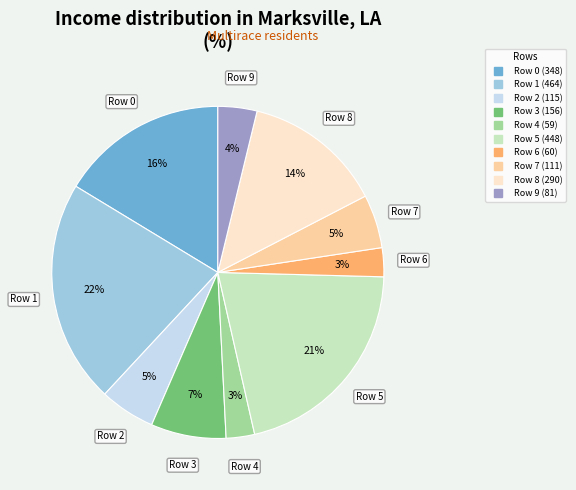

Is there a majority slice in this chart?

No